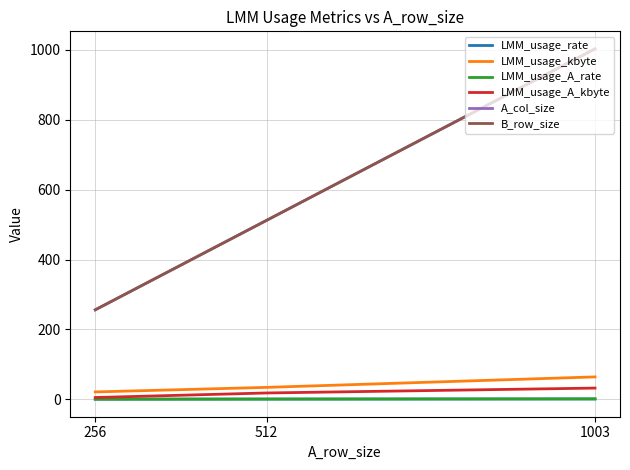

Which series has the largest range (max minus min)?

A_col_size